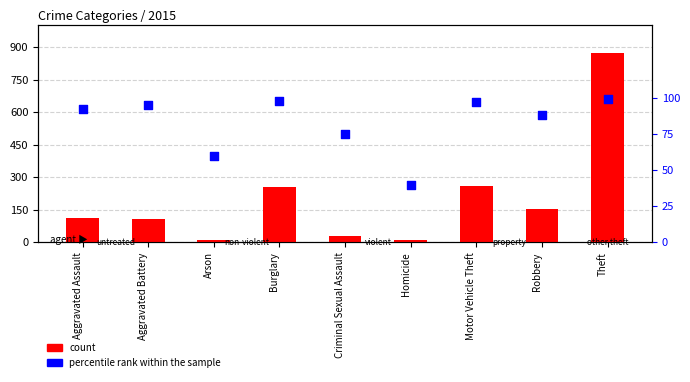

Which series reaches the maximum Y coordinate?

count